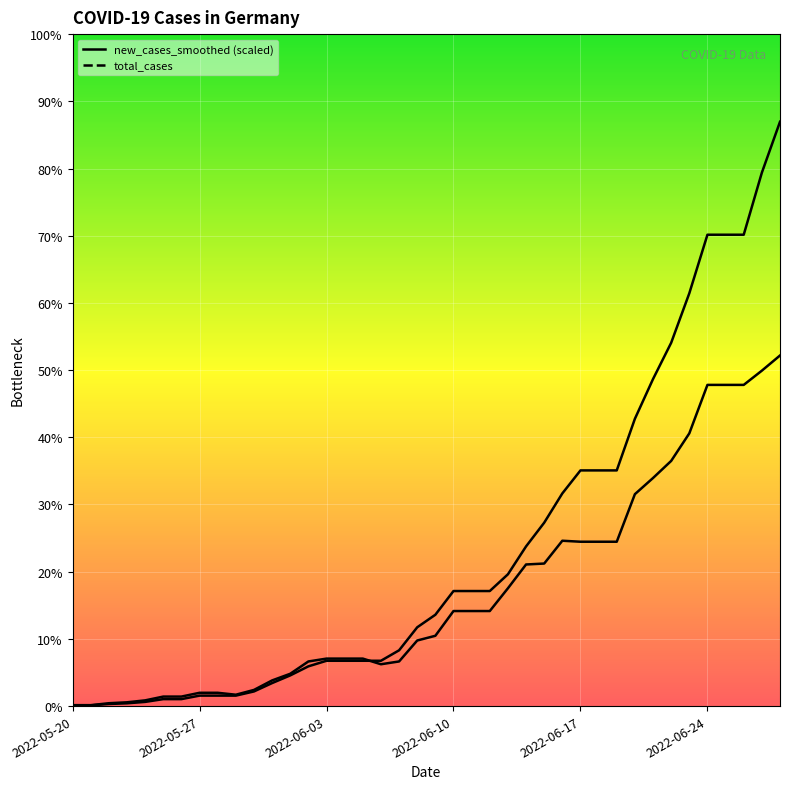

Where is new_cases_smoothed (line) nearest to the value 252?

27